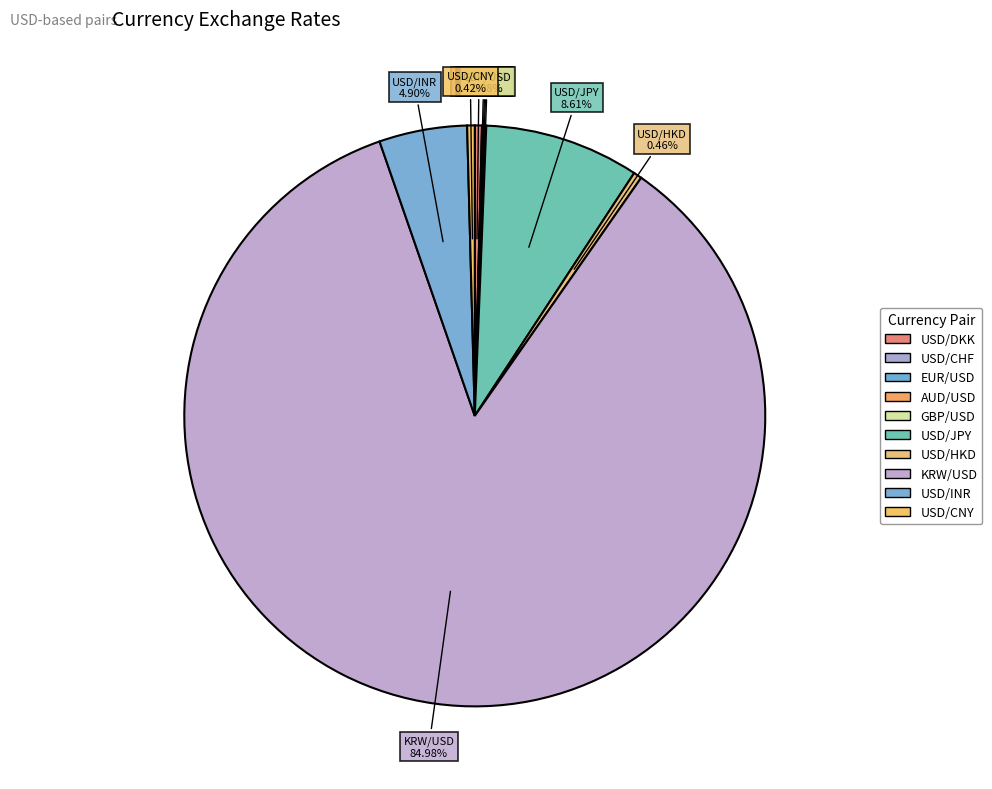

Does any single category account for the majority?

Yes